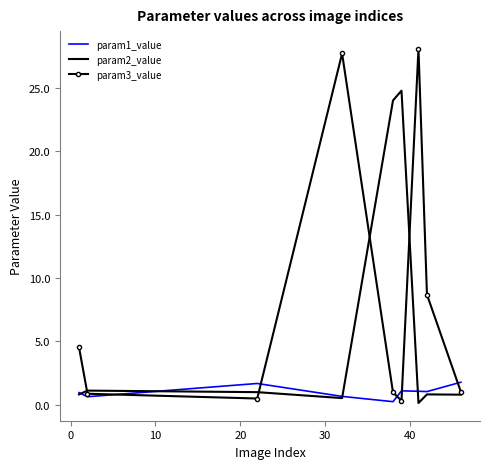

Which series has the largest total across all categories?

param3_value